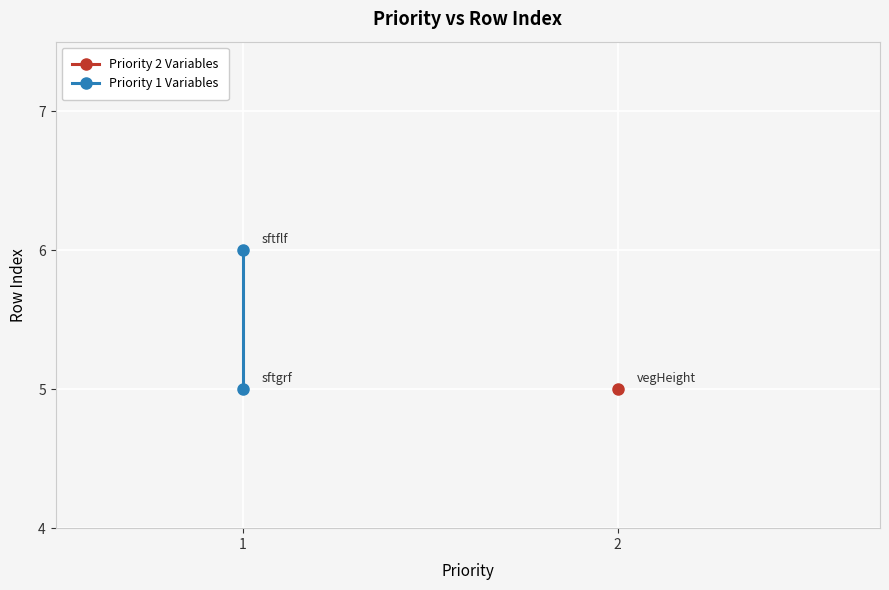

What is the difference between the maximum and minimum values?

1